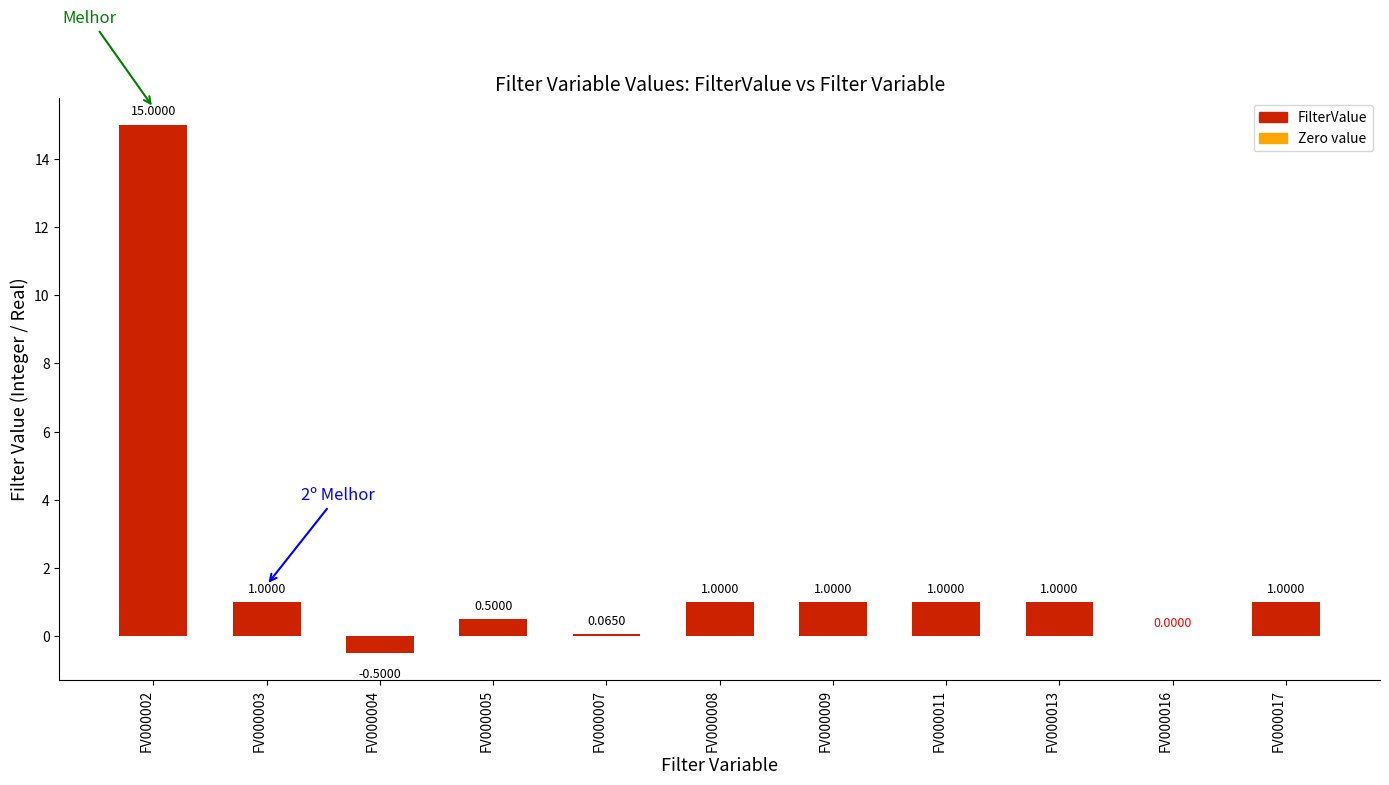

What is the sum of the values at FV000009 and FV000002?

16.0